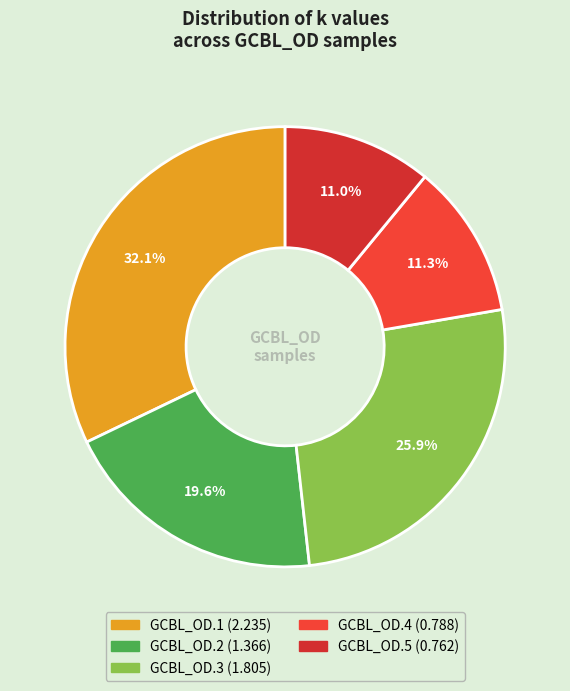

What is the change in value from GCBL_OD.3 to GCBL_OD.5?

-1.0